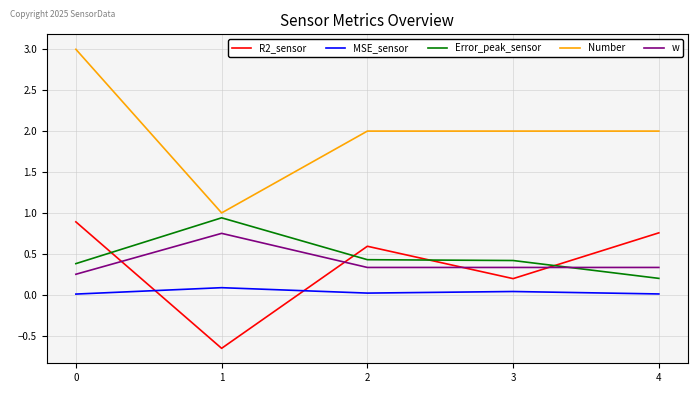

True or false: Error_peak_sensor and R2_sensor intersect in this chart.

True